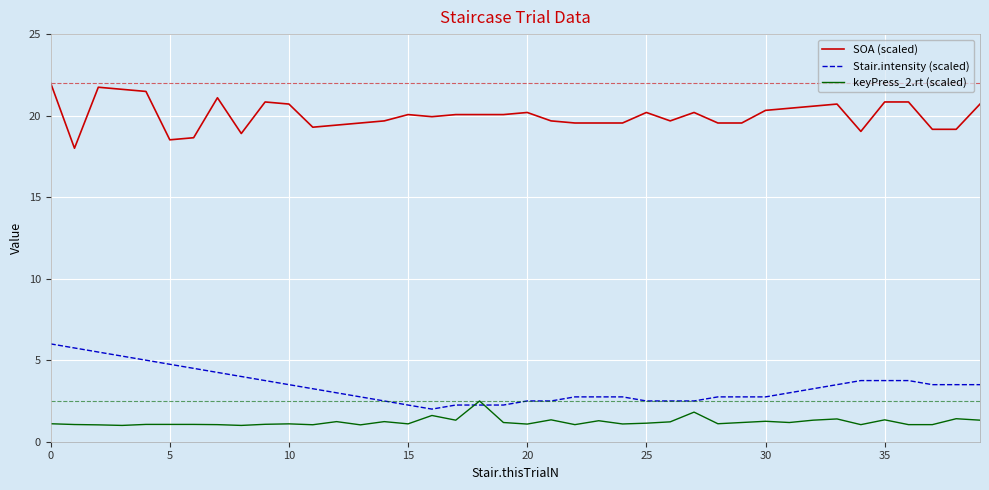

What is the greatest value displayed?

22.0